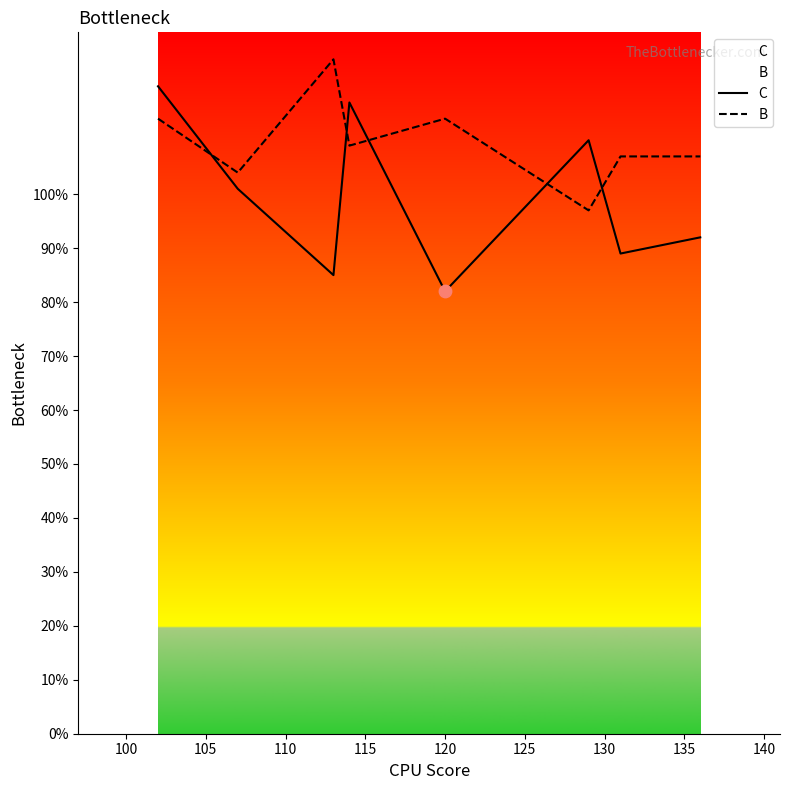

Which series has the largest total across all categories?

B